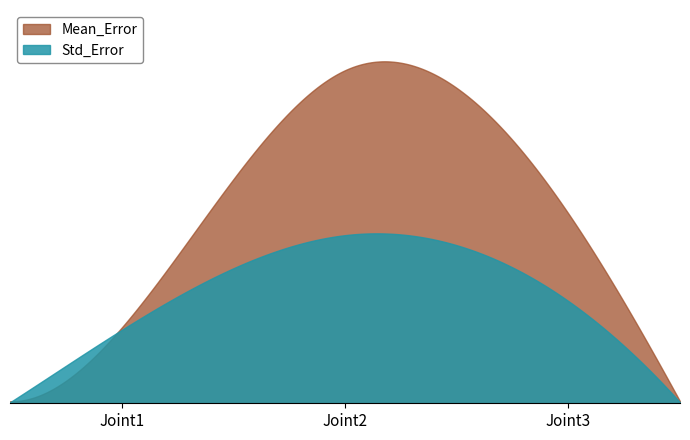

What is the greatest value displayed?

16.7